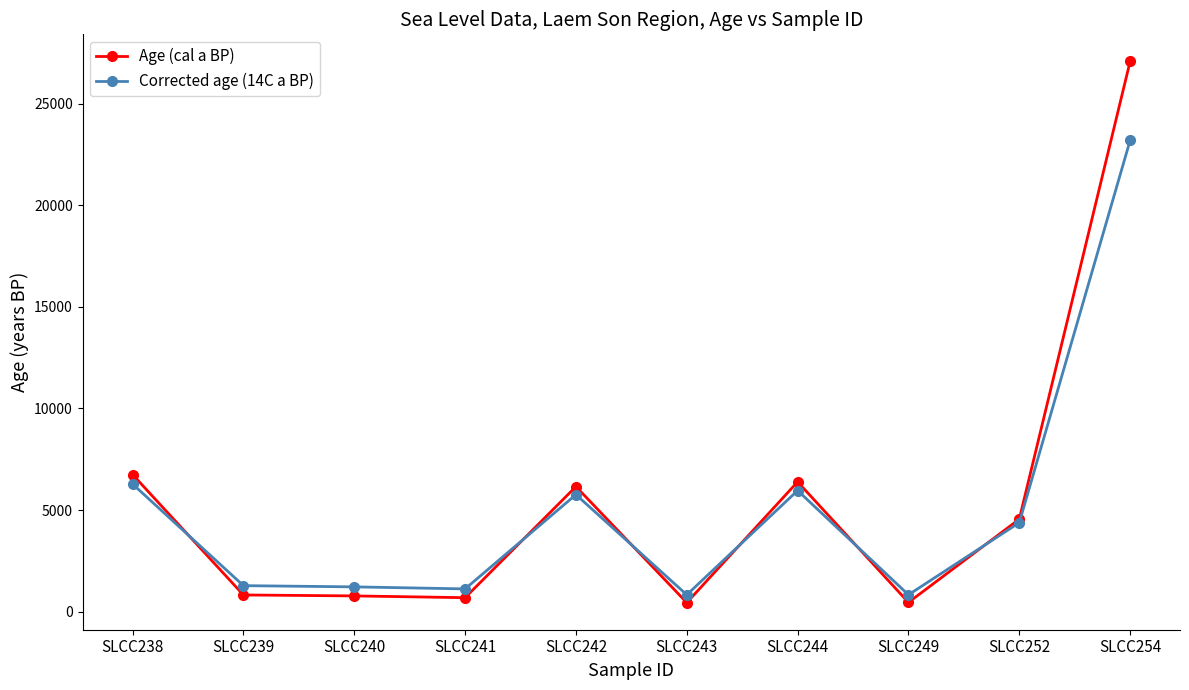

What is the difference between the second highest and second lowest values in the Age (cal a BP) series?

6292.5